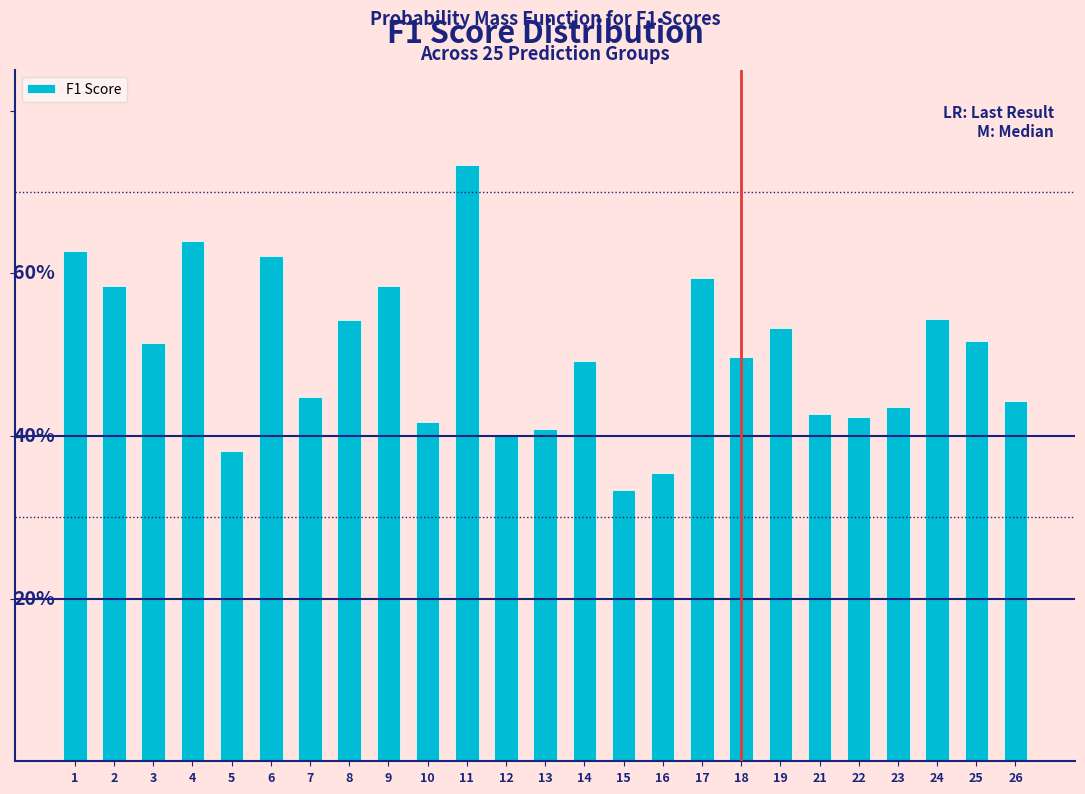

Are the bars horizontal?

No